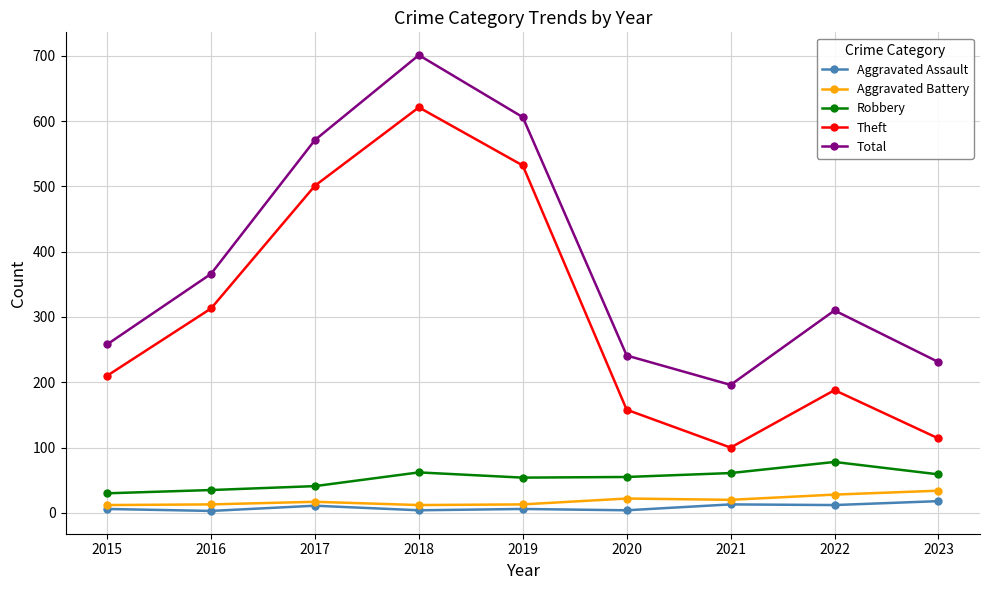

What is the total value across all series at 2017?

1141